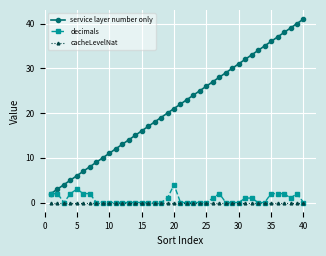

Which series has the widest spread of values?

service layer number only